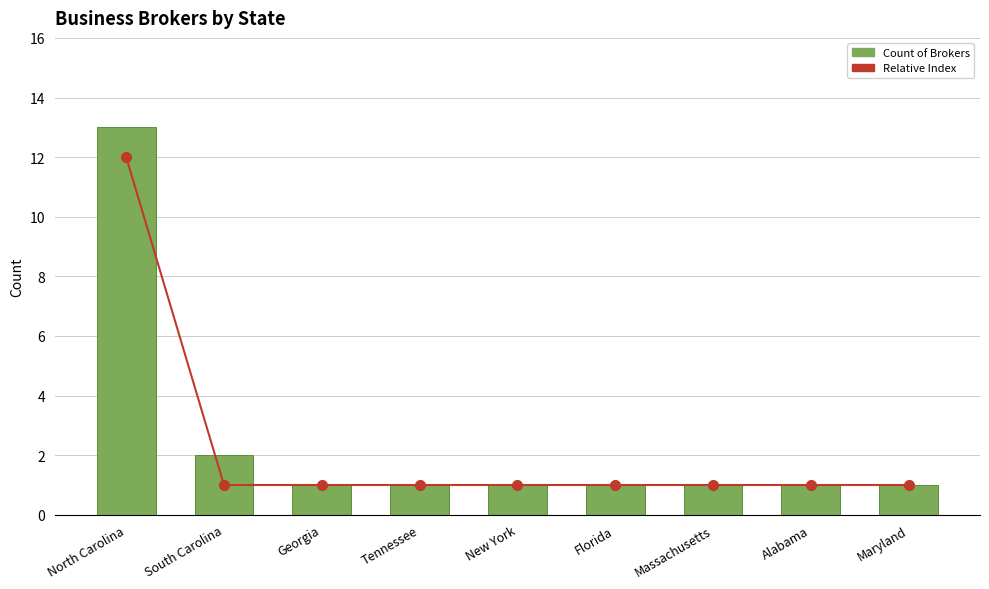

What is the minimum value for Count of Brokers?

1